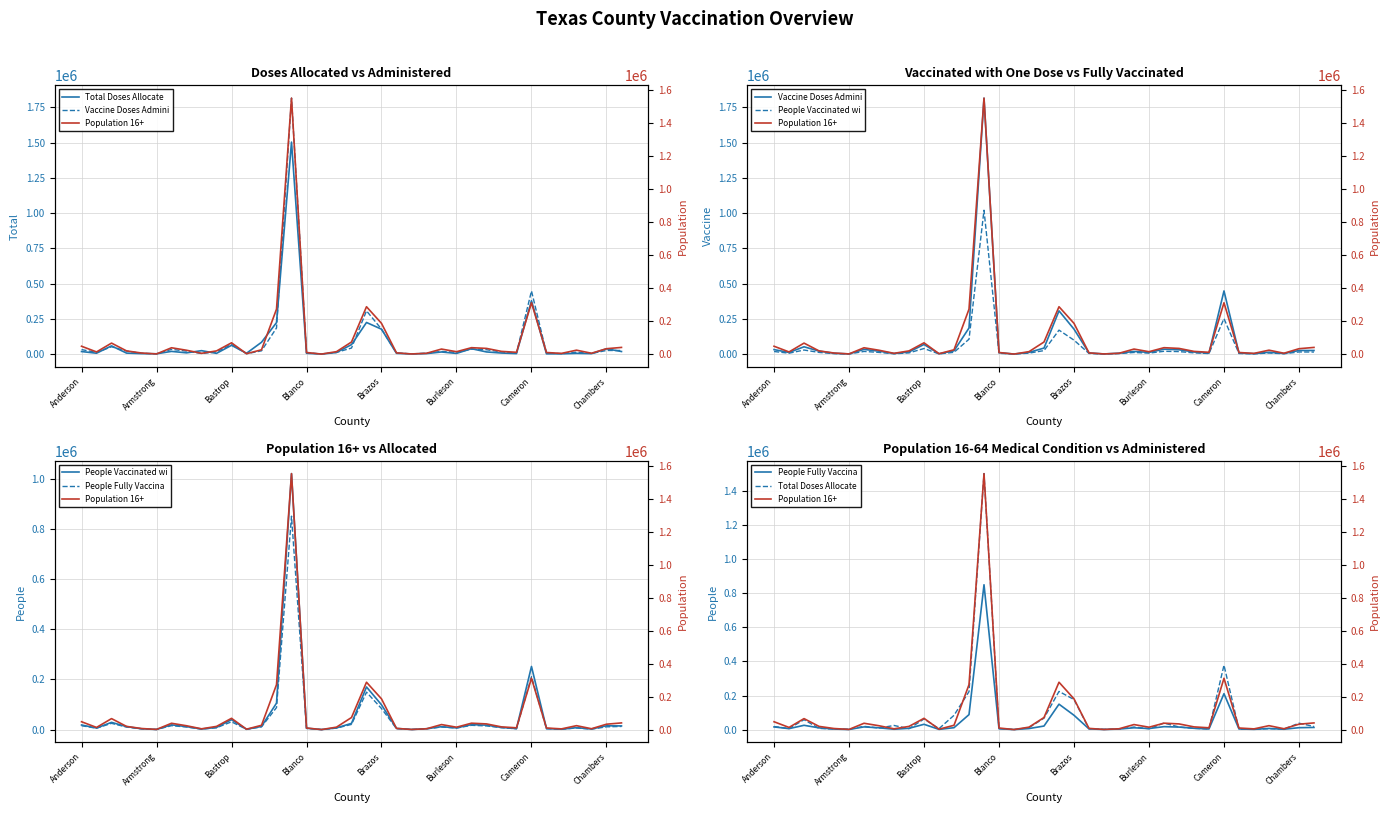

Does the chart display data point markers on the line(s)?

No